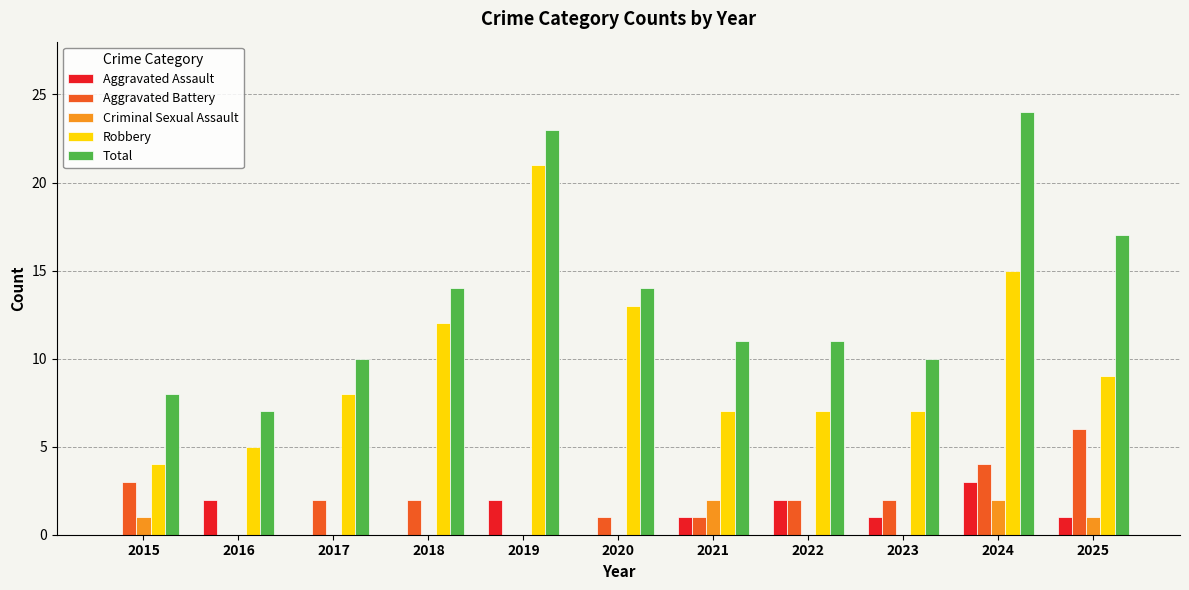

What is the approximate value of Robbery at 2025?

9